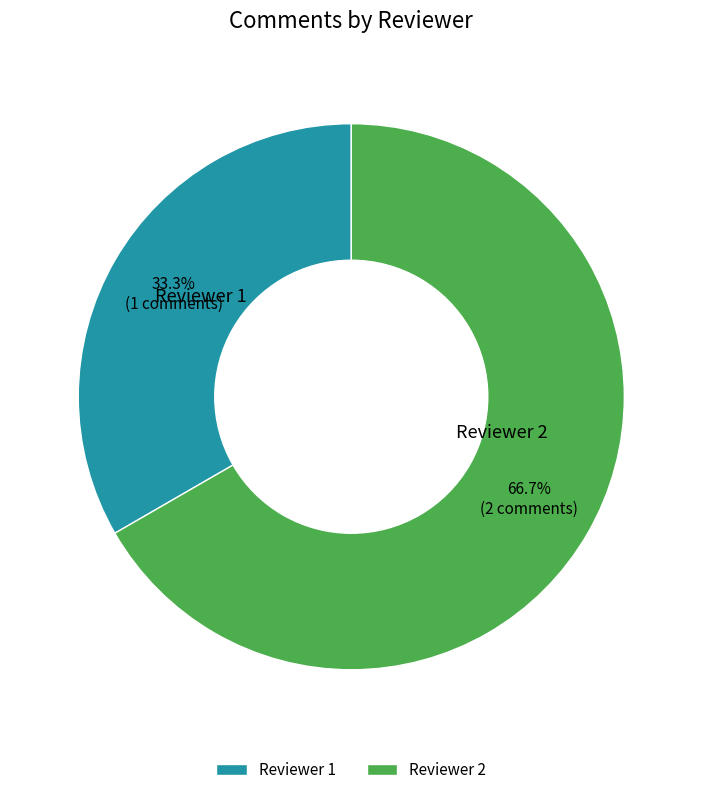

Count the number of slices in the pie.

2